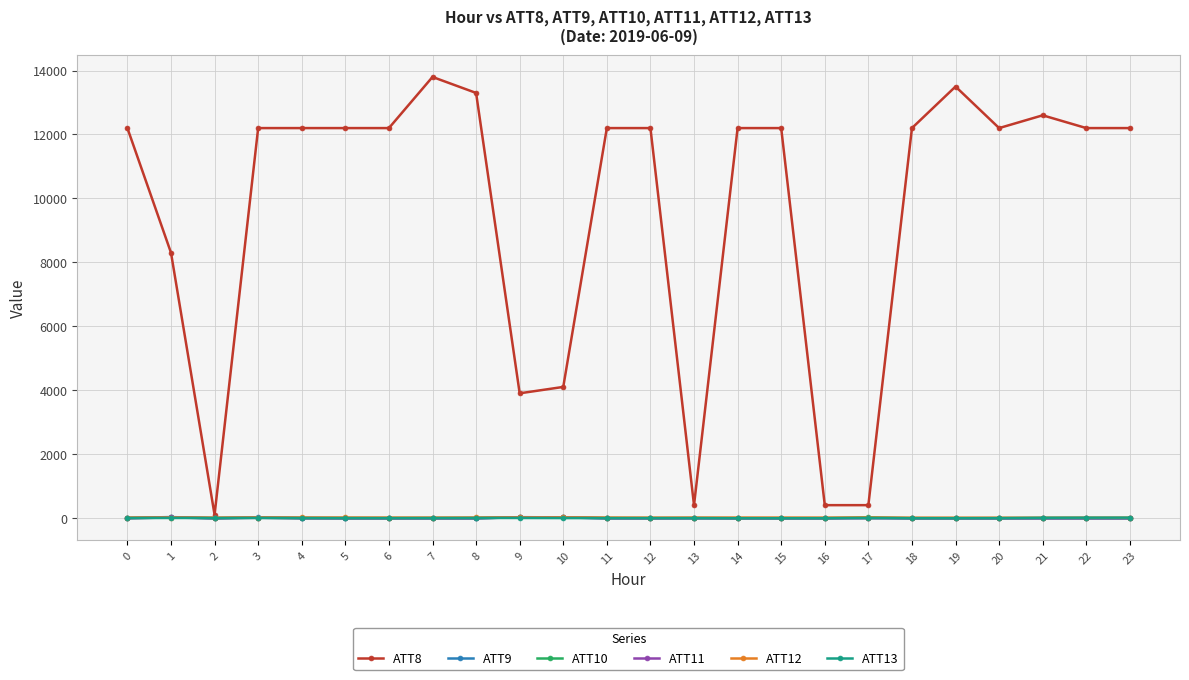

Is the value of ATT8 at 12 greater than the value of ATT11 at 4?

Yes